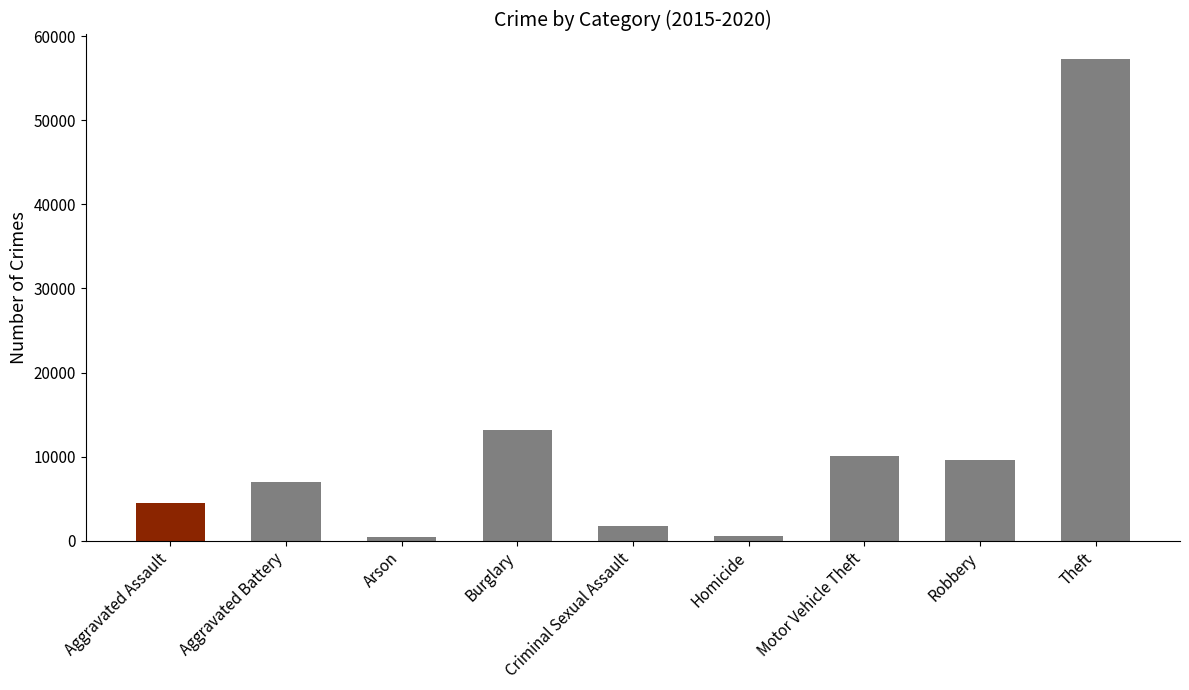

True or false: the data shows 5214 at Robbery.

False